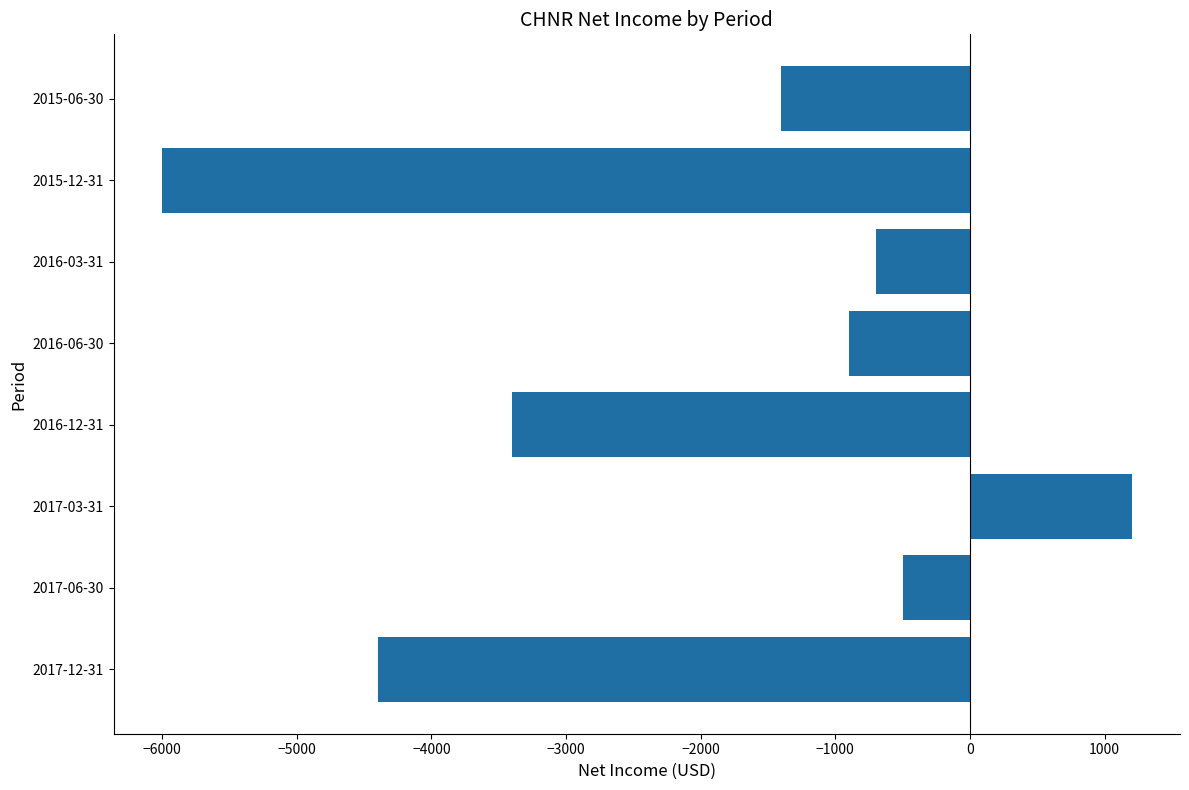

Which category has the highest value across all series?

2017-03-31